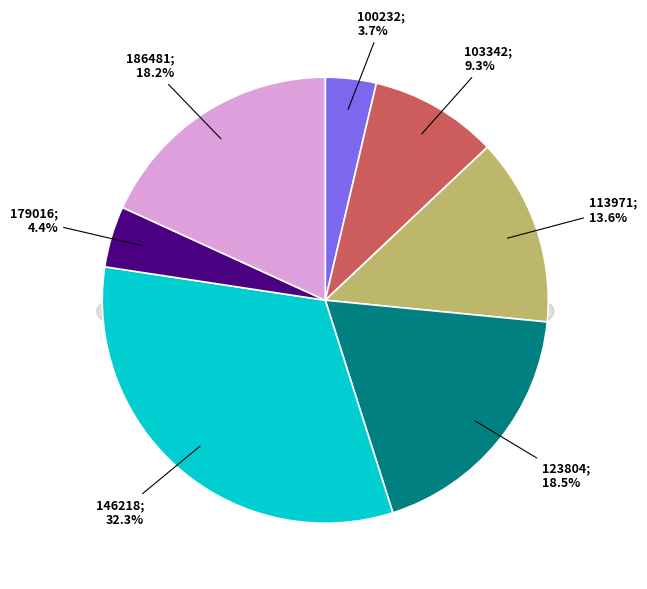

Is 146218 the majority of the pie?

No